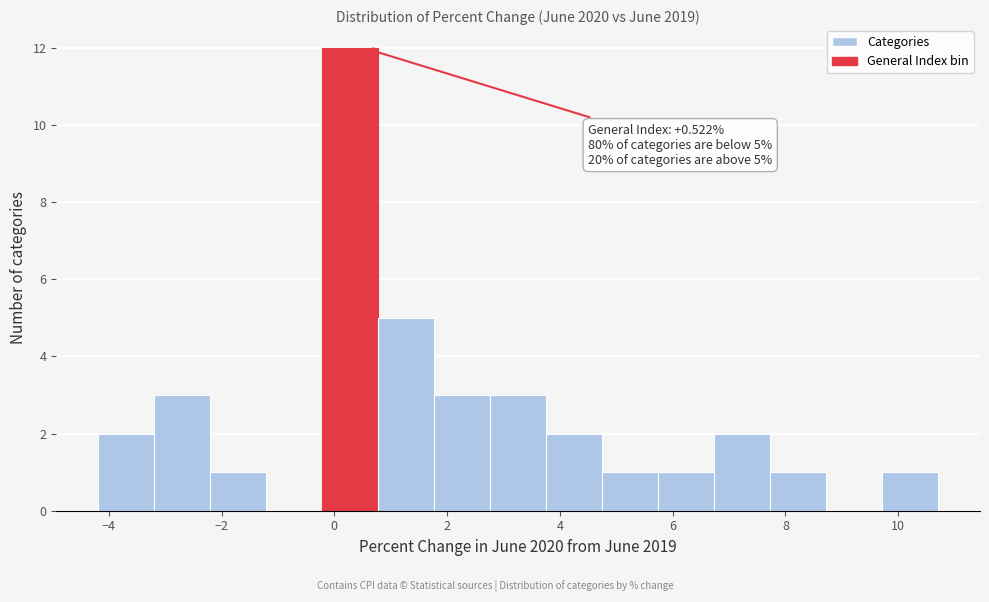

Over which range of the x-axis is the bar tallest?

-0.2 to 0.8